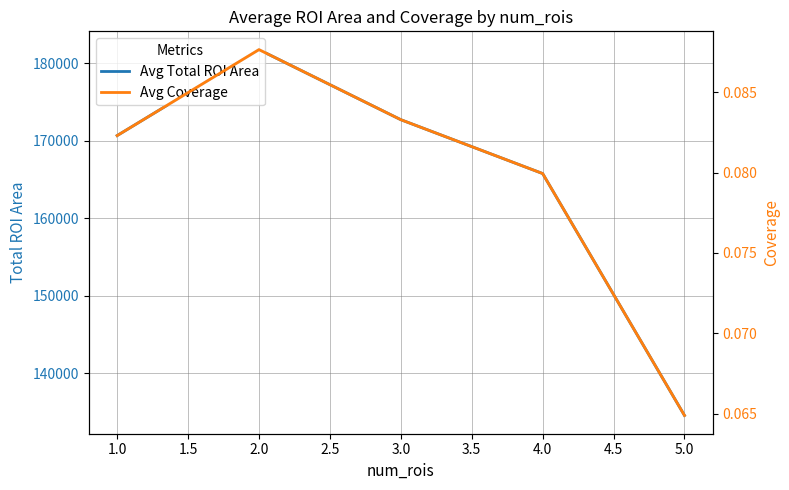

The value of Avg Total ROI Area at 1.0 is 277578.0. True or false?

False